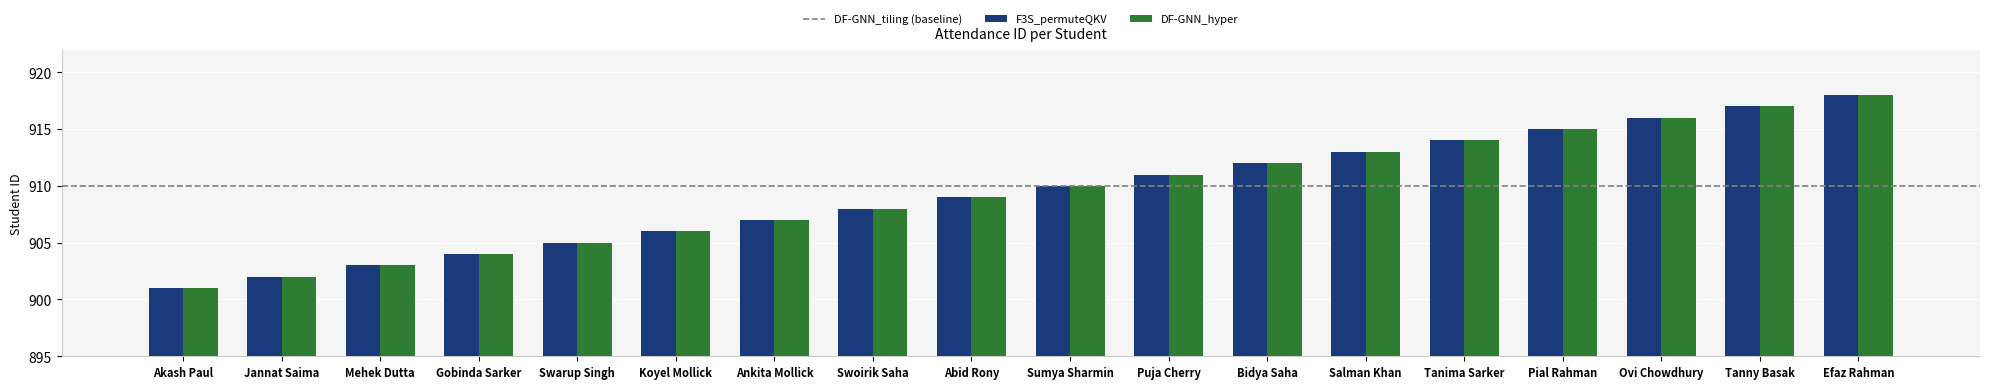

Is the value of DF-GNN_hyper at Swarup Singh greater than the value of F3S_permuteQKV at Gobinda Sarker?

Yes